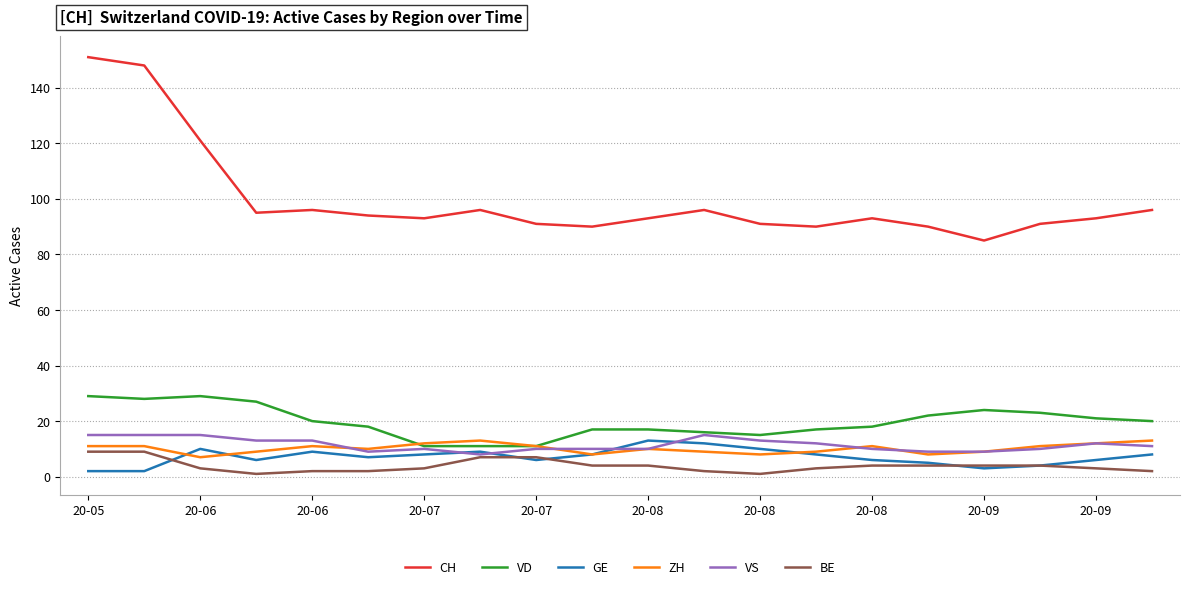

What is the minimum value for VD?

11